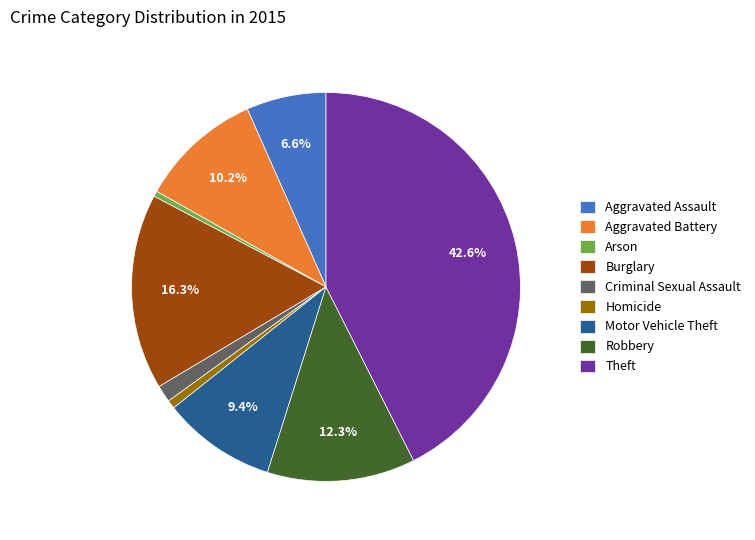

Which slice is the largest?

Theft